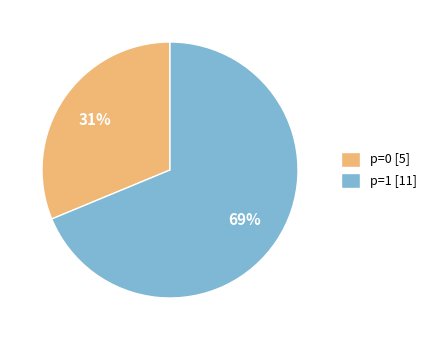

Do p=1 [11] and p=0 [5] together represent more than half of the pie?

Yes